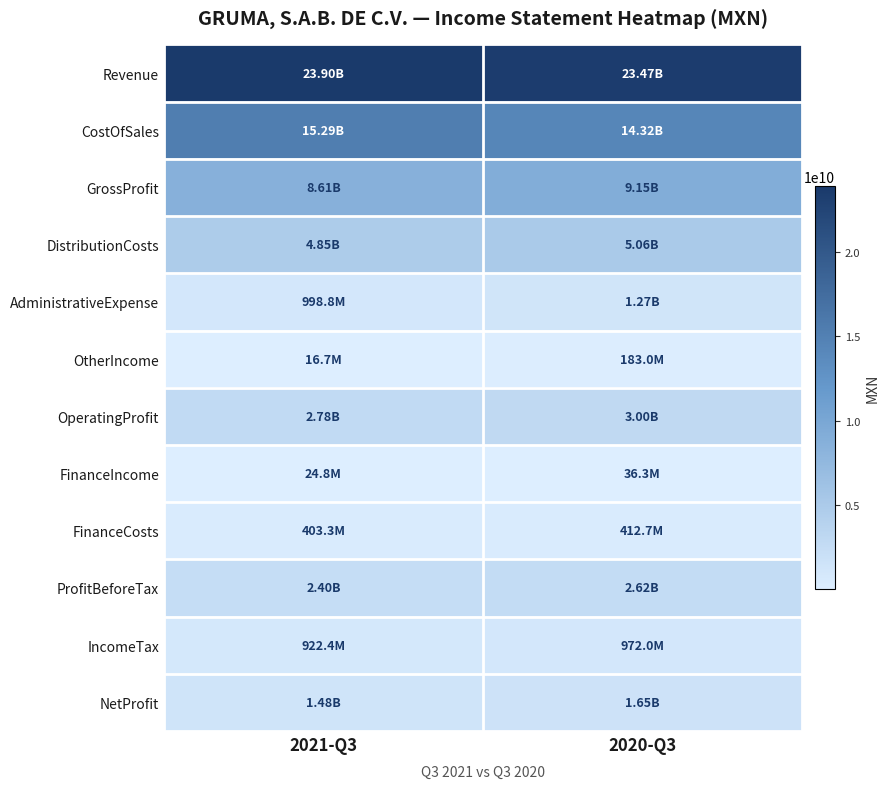

What is the spread (max minus min) of values at 2020-Q3?

23436901000